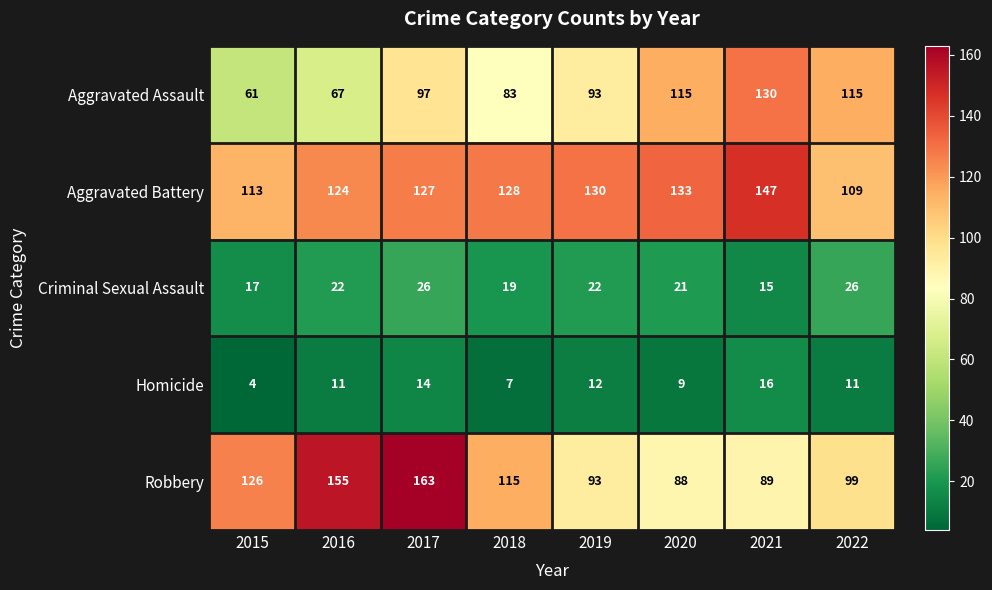

What is the difference between the Robbery values at 2016 and 2021?

66